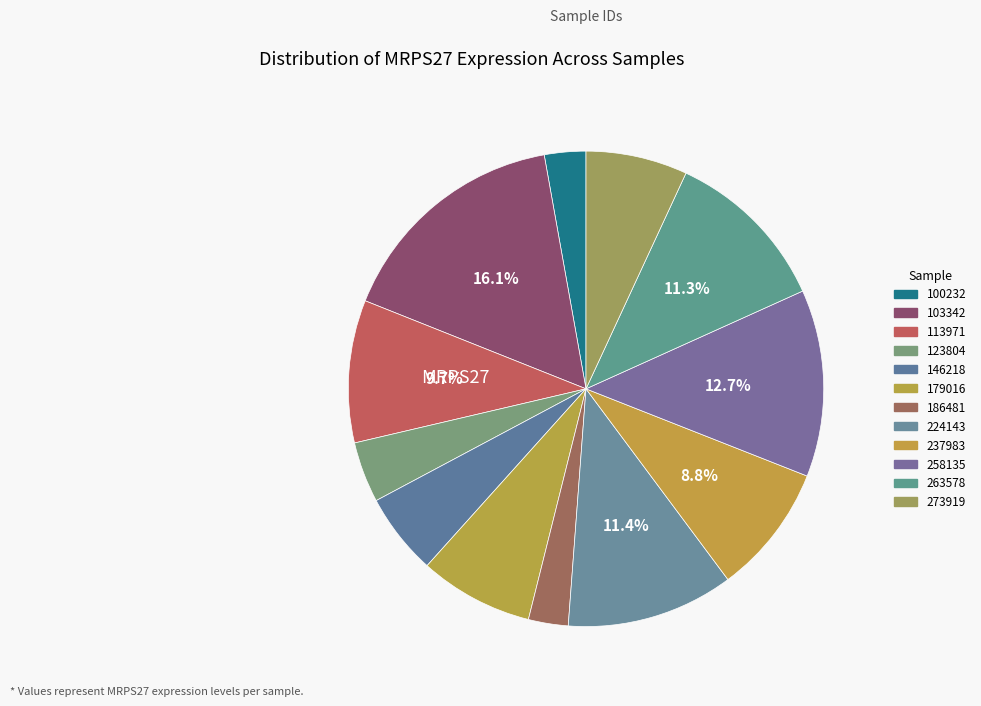

Which slice is the largest?

103342